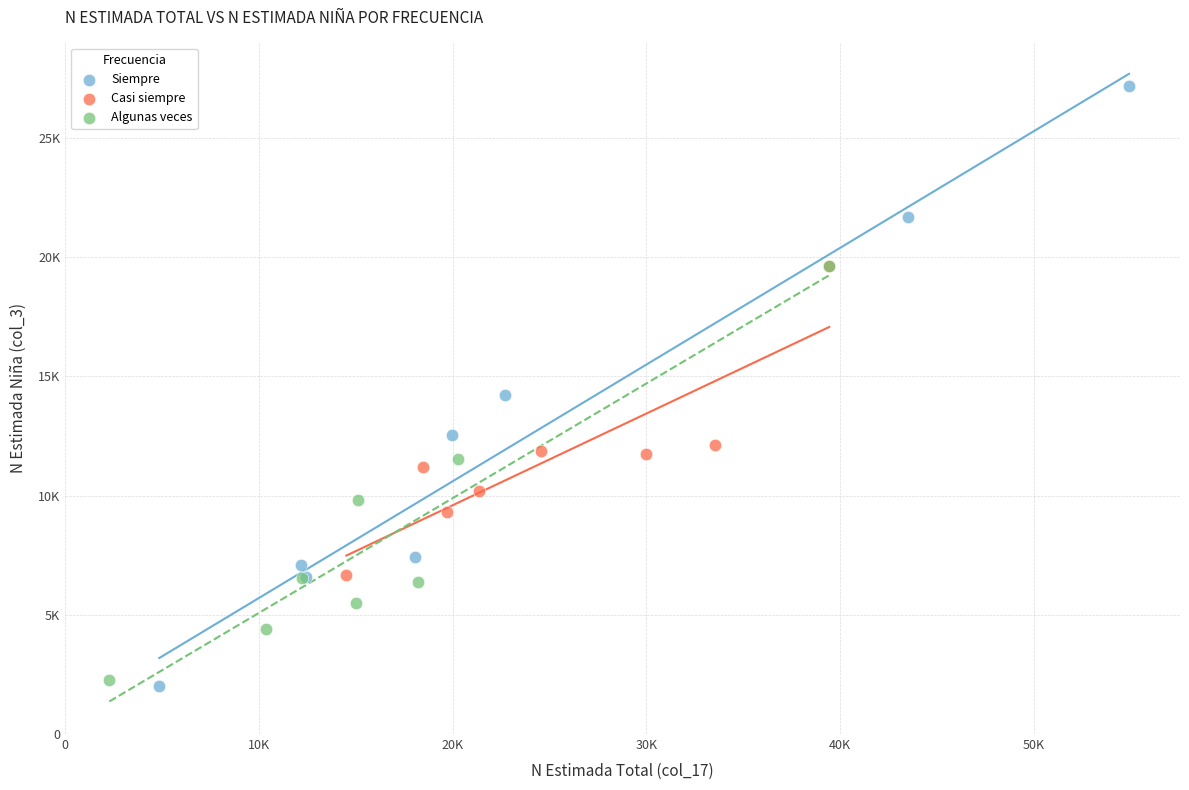

Which series contains the lowest Y value?

Siempre